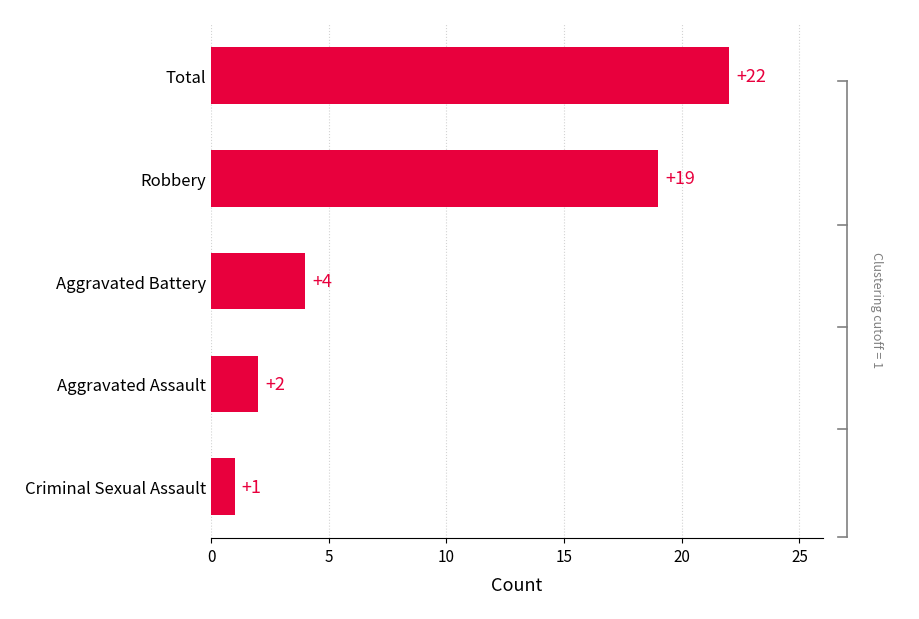

Between Total and Robbery, which is larger?

Total